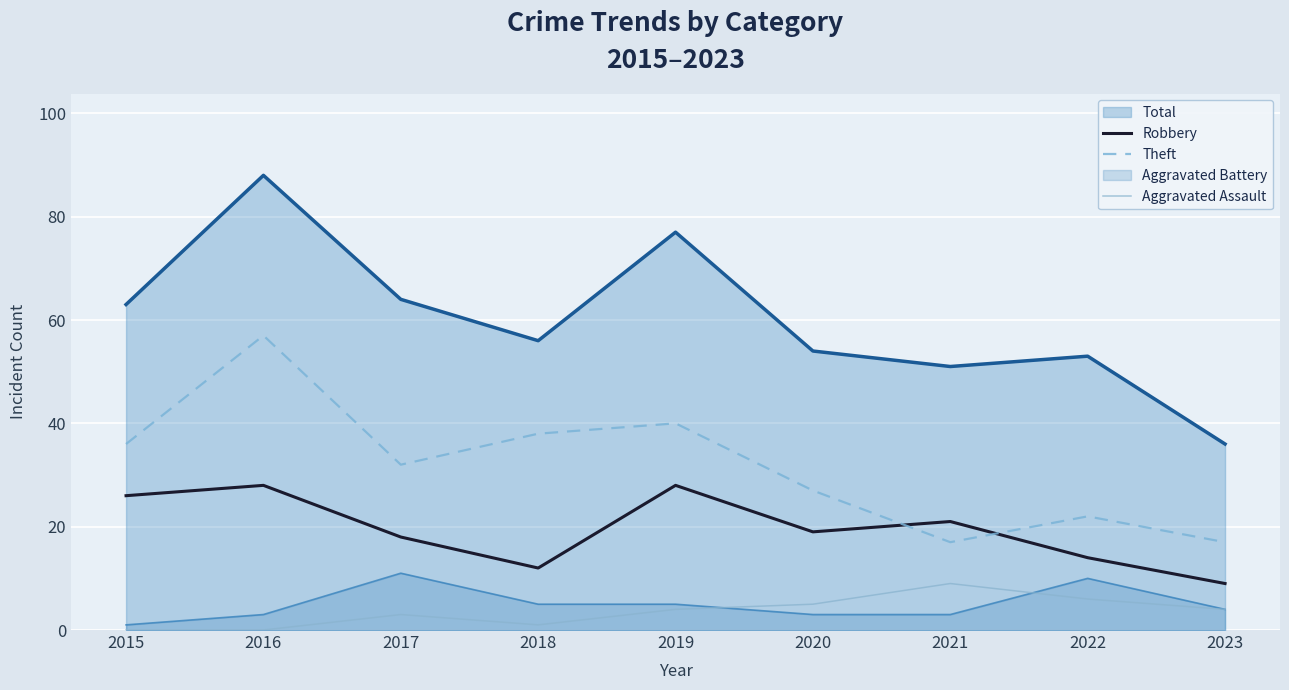

At which category does Robbery reach its first local peak?

2016